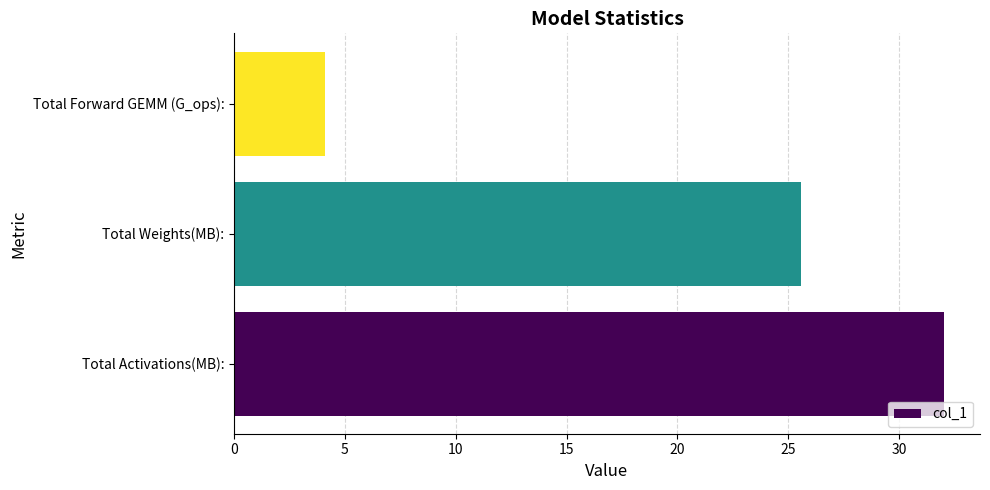

Is it true that the value at Total Weights(MB): is 25.6?

True